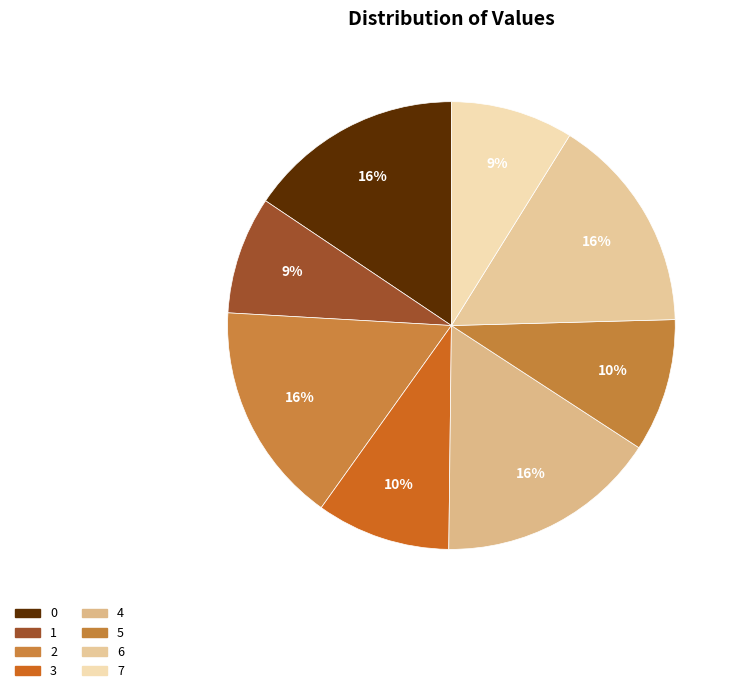

What is the ratio of the value at 4 to the value at 5?

1.7